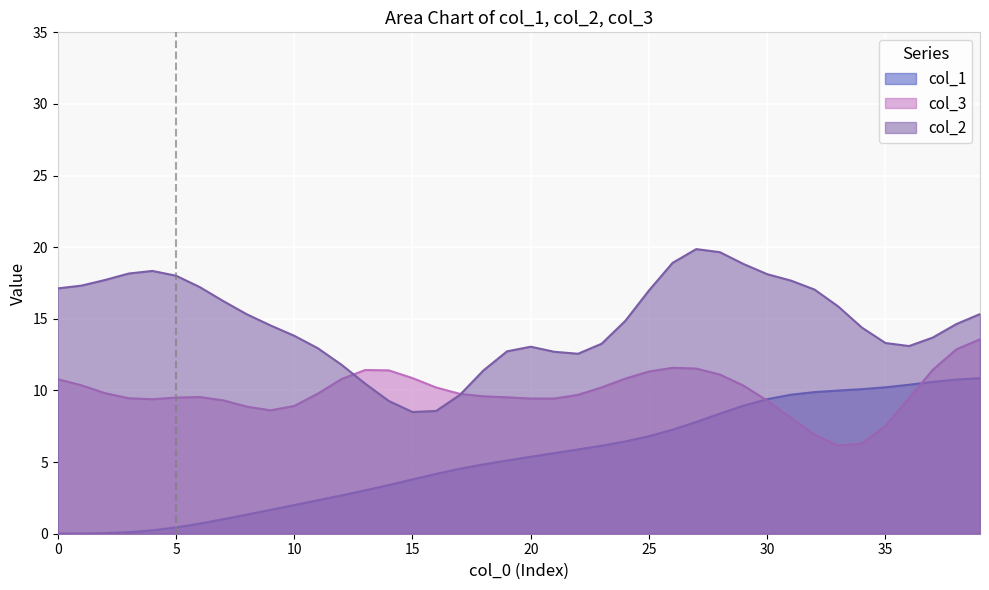

What is the difference between the maximum and second lowest values in the col_1 series?

10.8